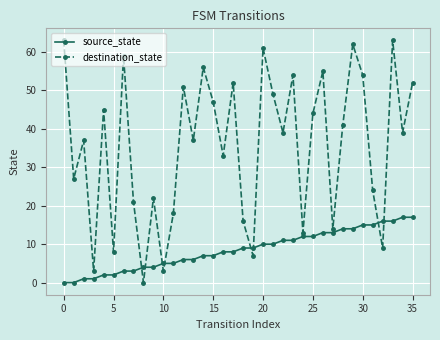

List the series in order of their peak value, highest first.

destination_state, source_state